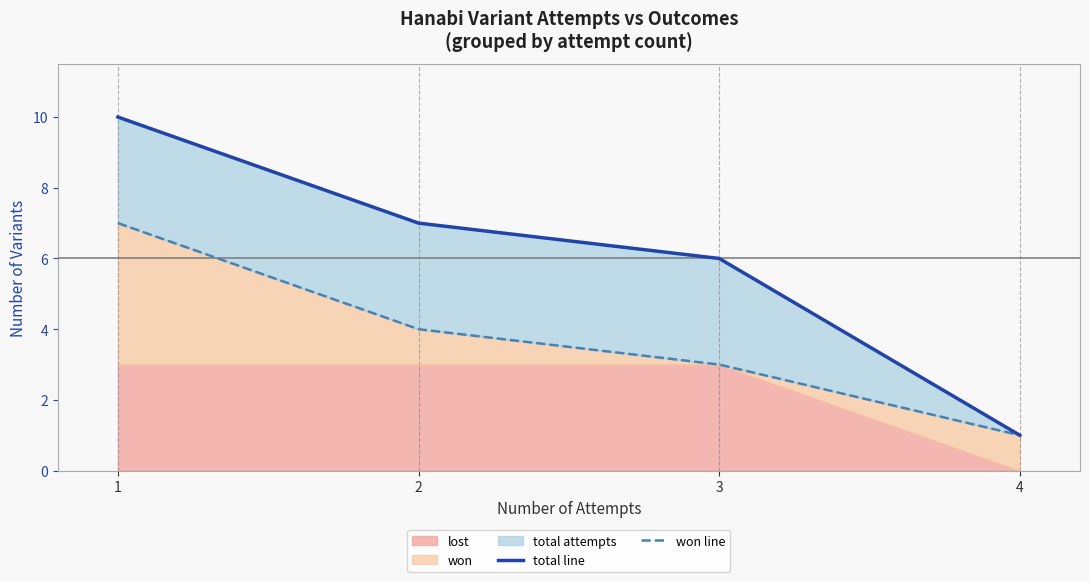

True or false: won line has more than 2 points higher than both neighbors.

False